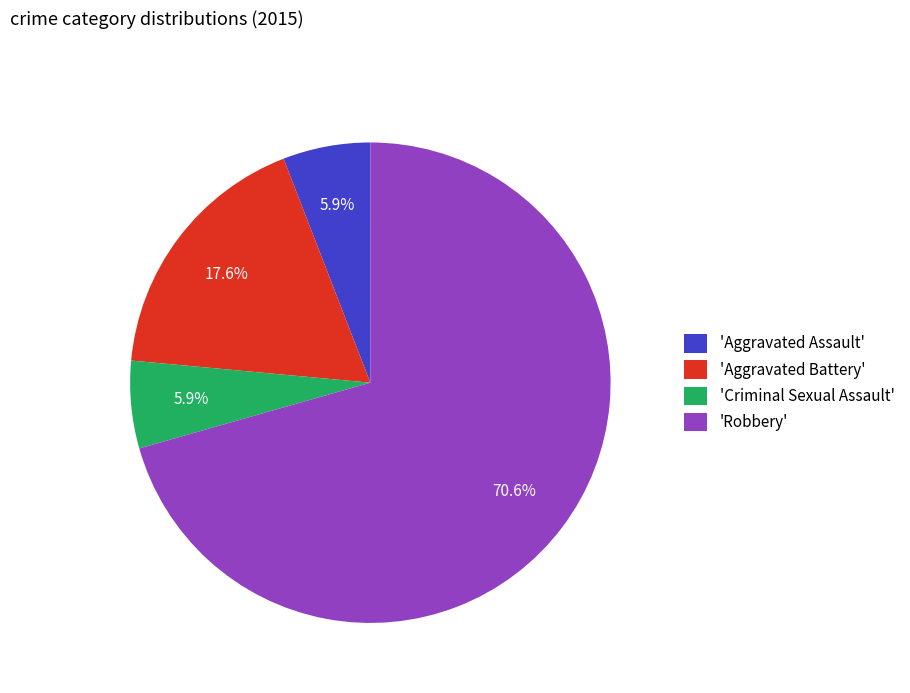

How much of the chart is everything except 'Robbery'?

29.4%